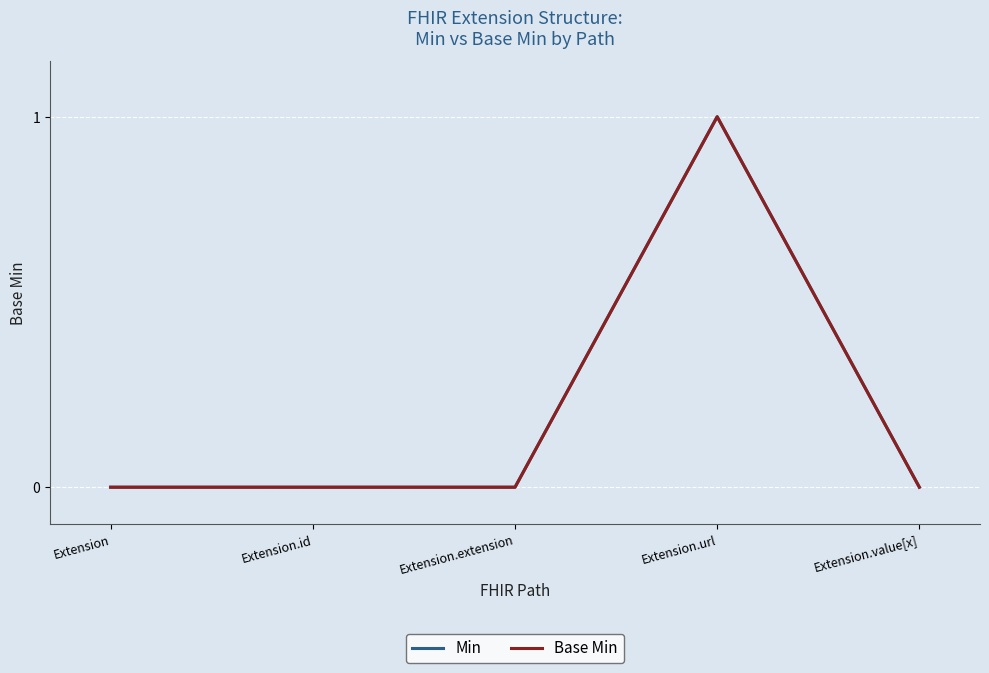

Rank the series by their maximum value, from highest to lowest.

Min, Base Min